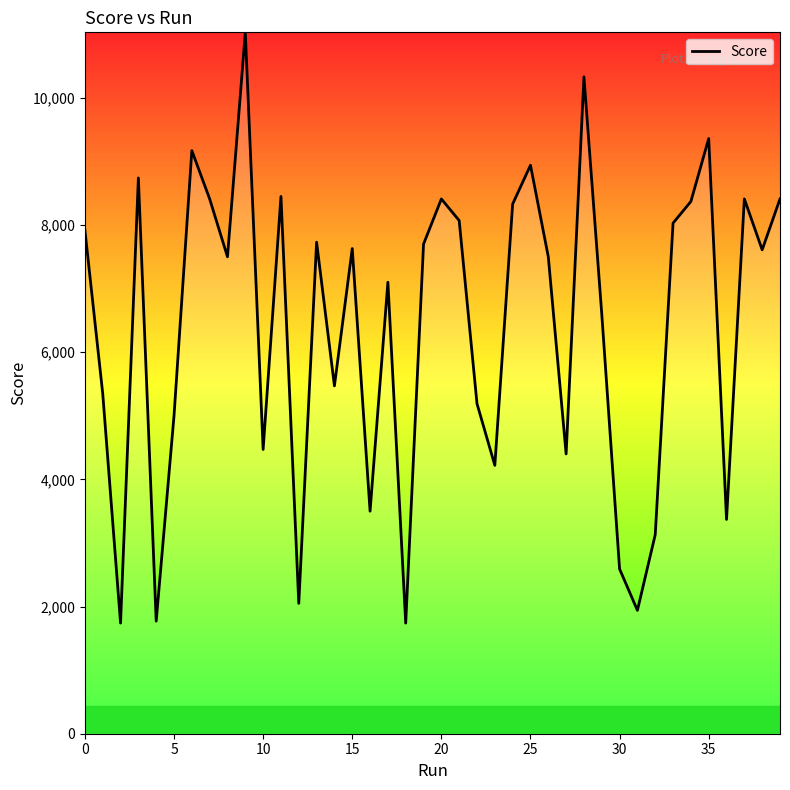

What is the difference between the maximum and minimum values?

9290